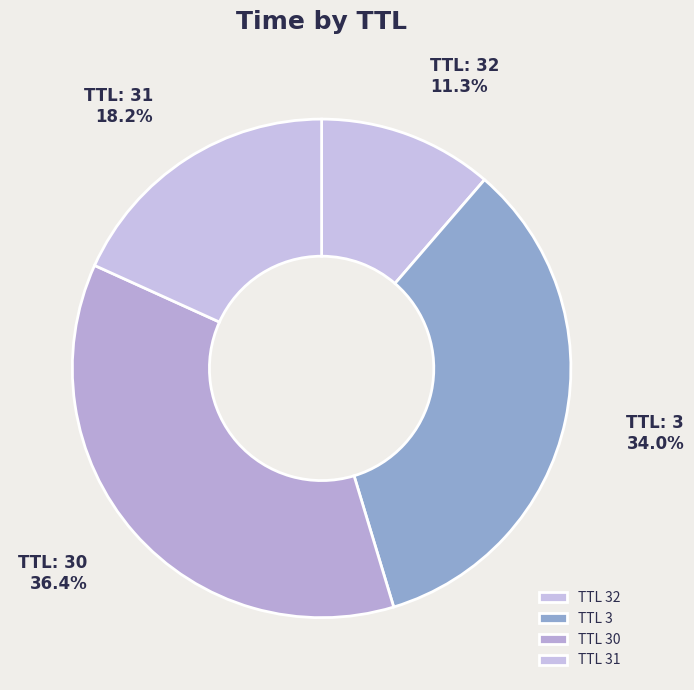

How many slices are in this pie chart?

4